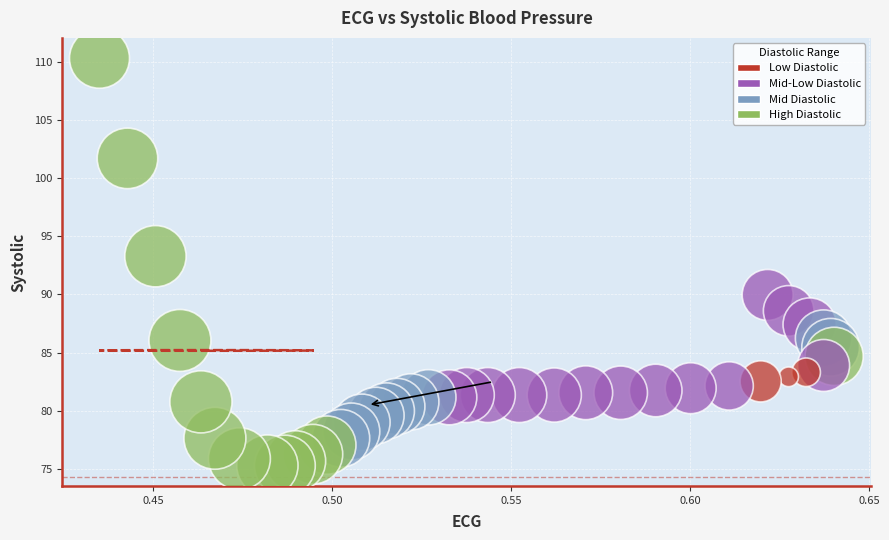

What Y value in the scatter plot is closest to 92?

93.3